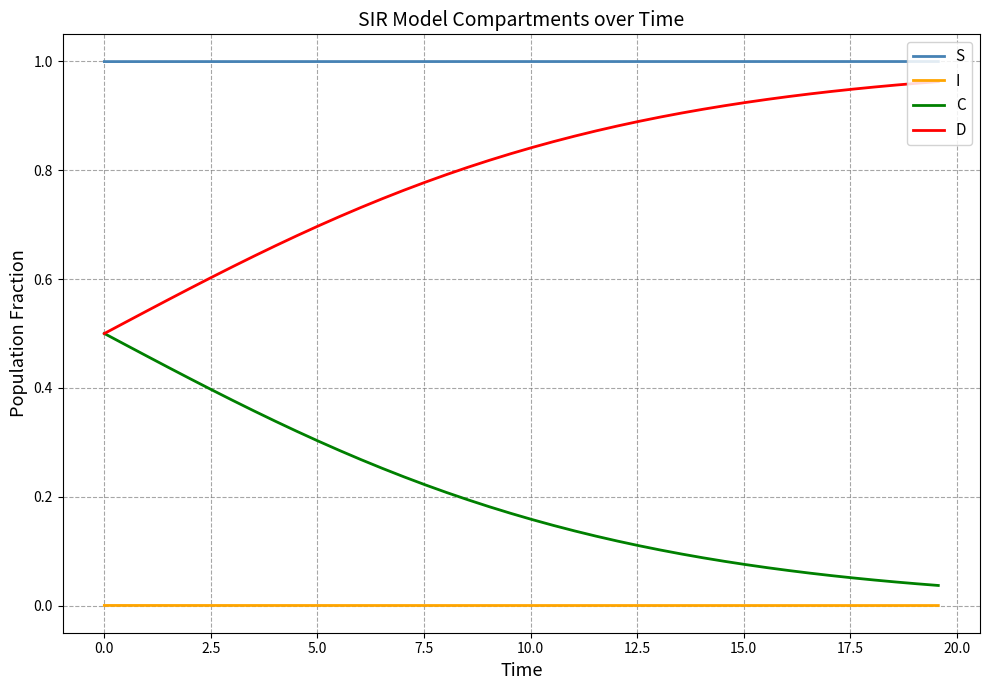

Which series has the largest total across all categories?

S